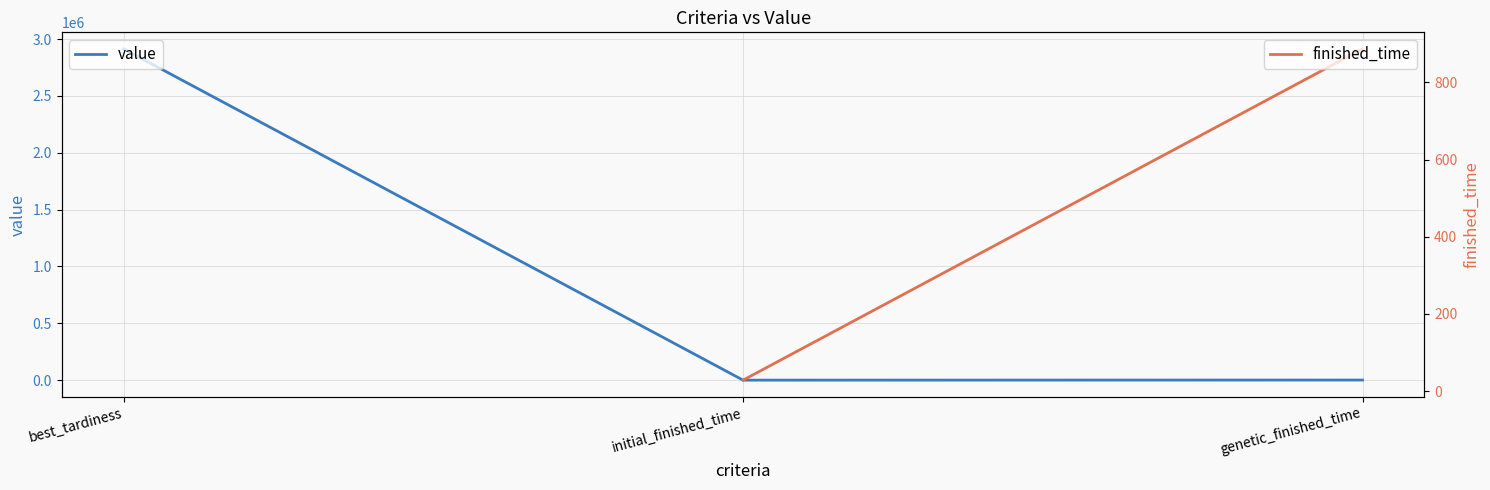

What is the average value?

971697.0